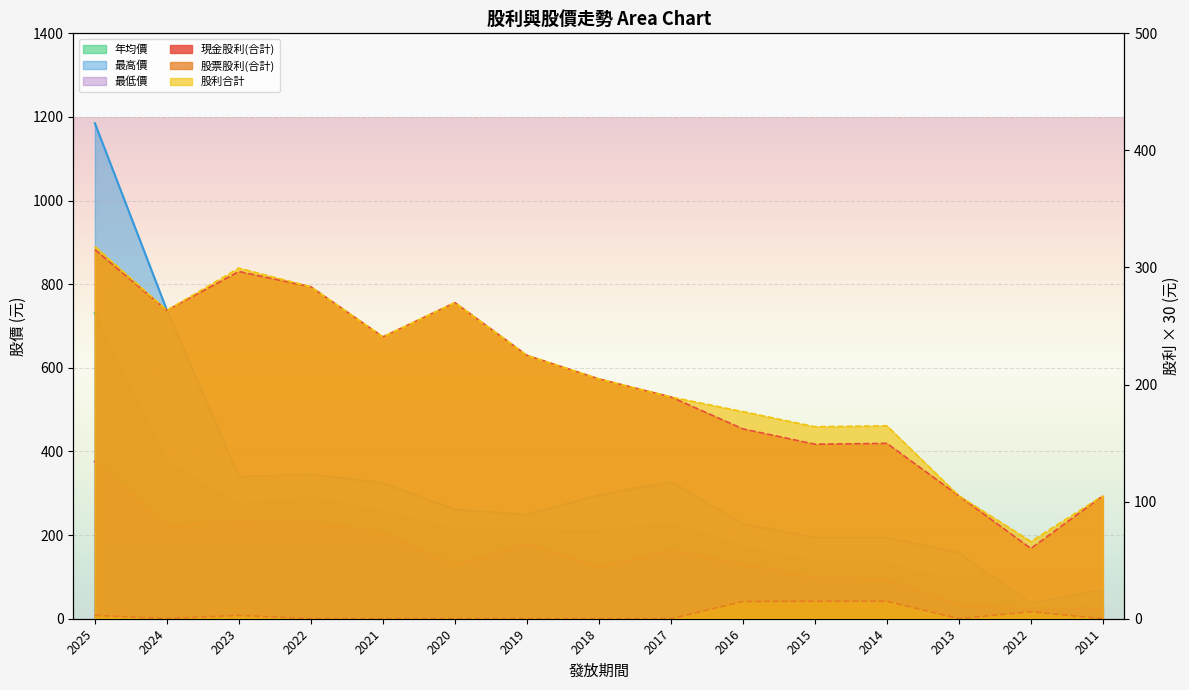

Read the 現金股利(合計) value at 2021.

240.8